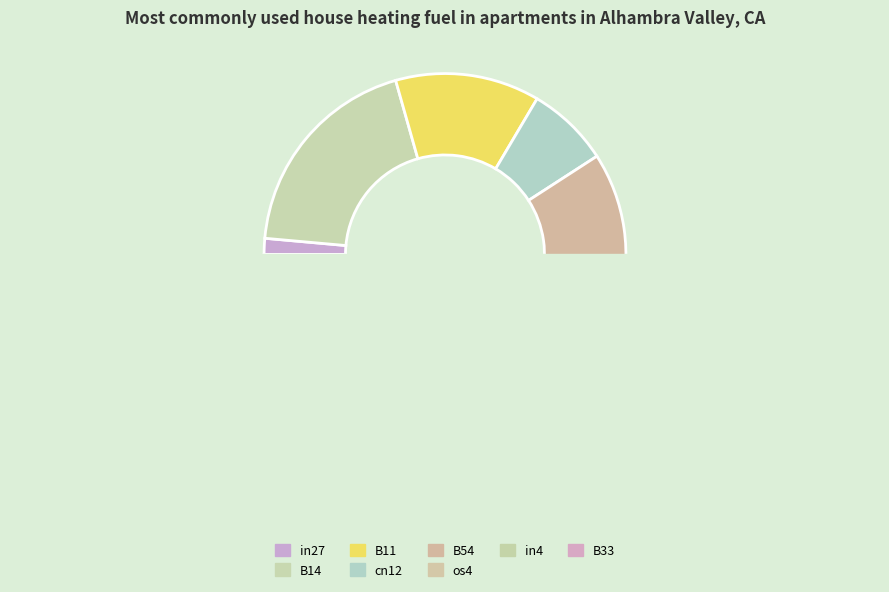

What percentage is the in4 slice, to the nearest percent?

9%